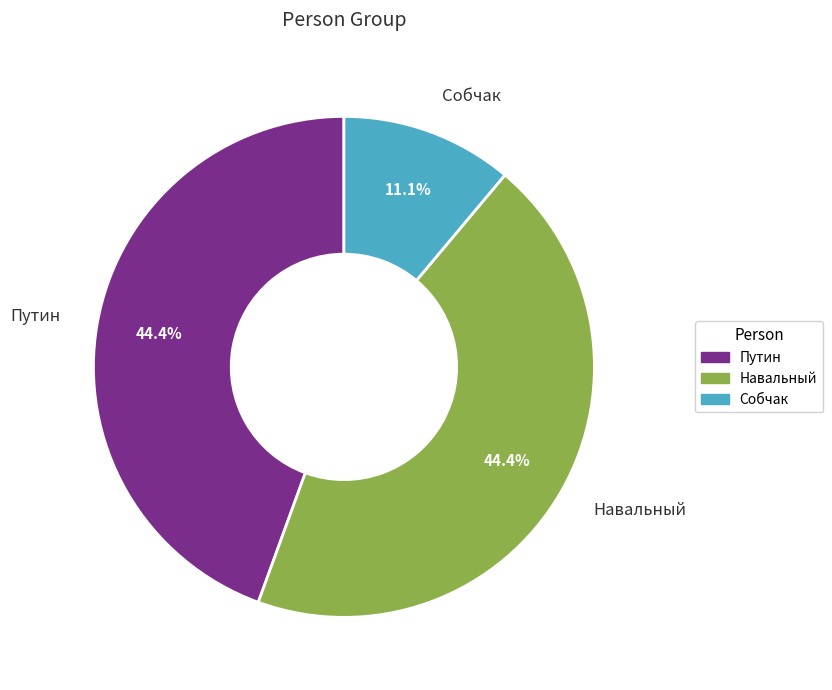

Which has a higher value, Путин or Собчак?

Путин